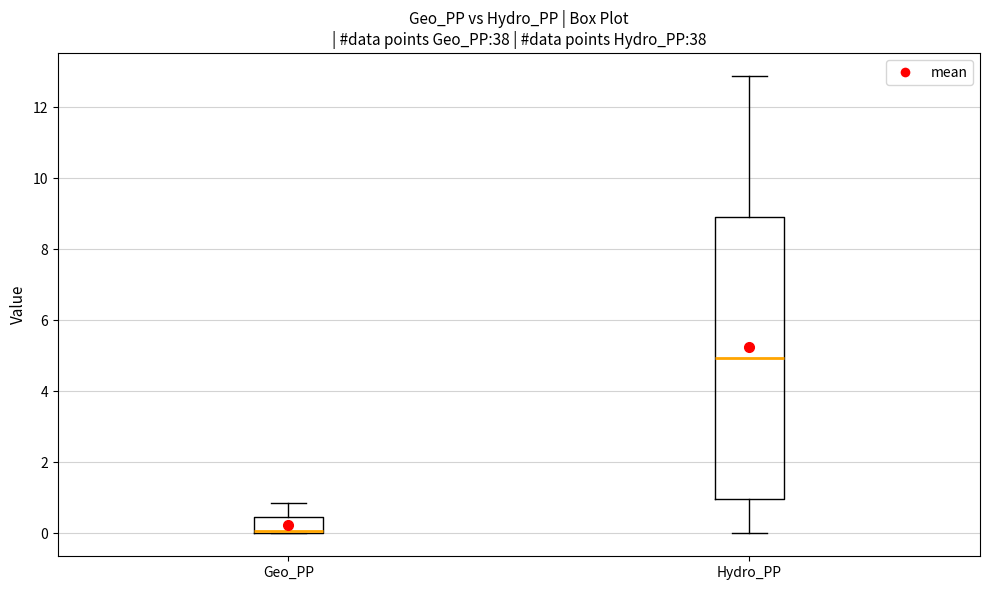

Which box is the tallest, from its lower edge to its upper edge?

Hydro_PP